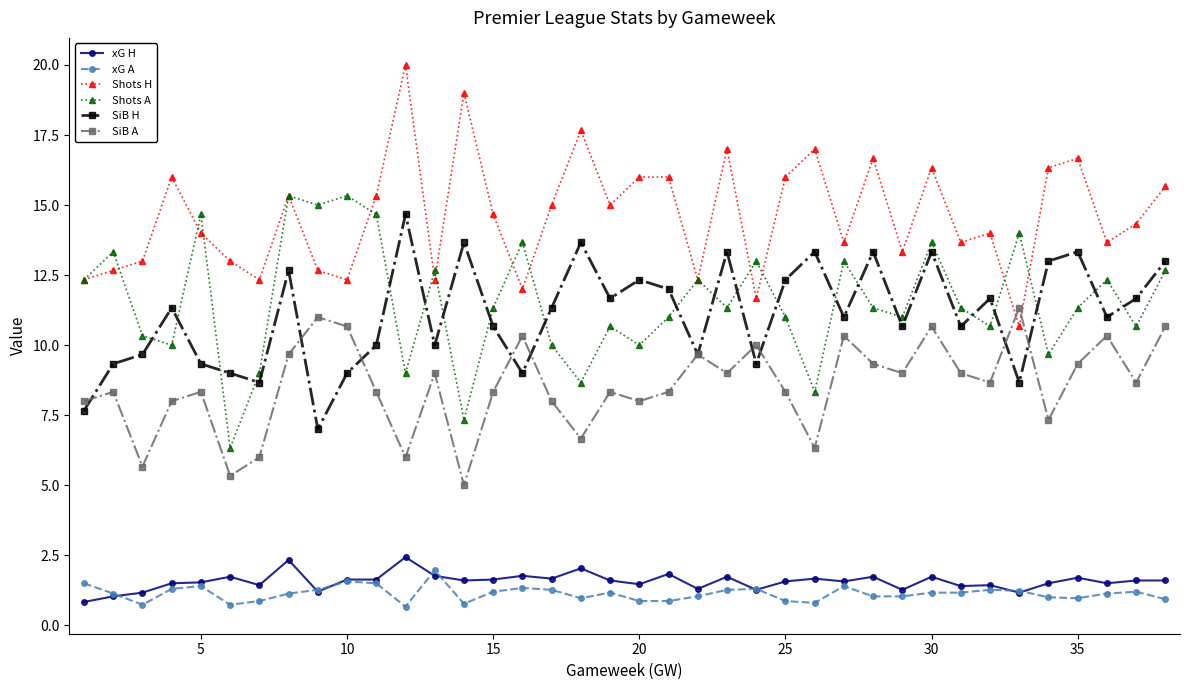

What is the smallest value displayed?

0.7